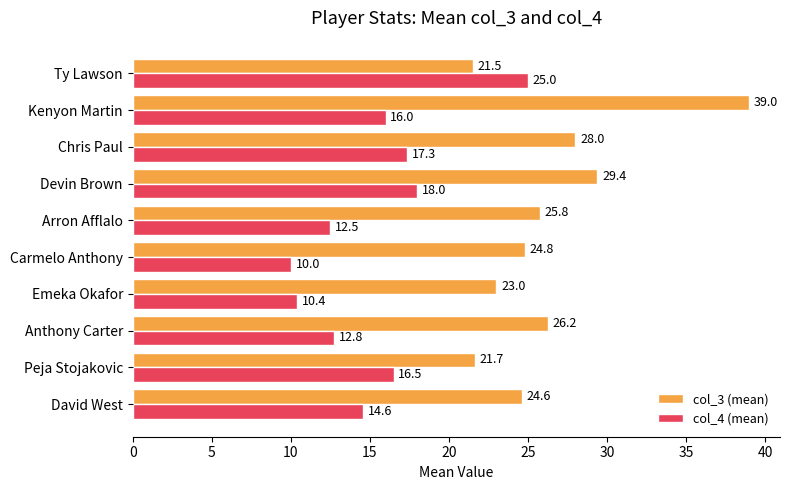

List the series in order of their peak value, lowest first.

col_4 (mean), col_3 (mean)